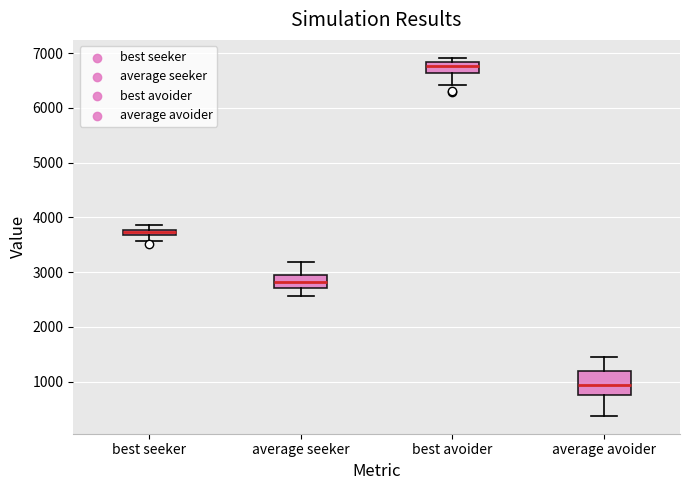

Comparing the boxes themselves (not the whiskers), which one is the tallest?

average avoider